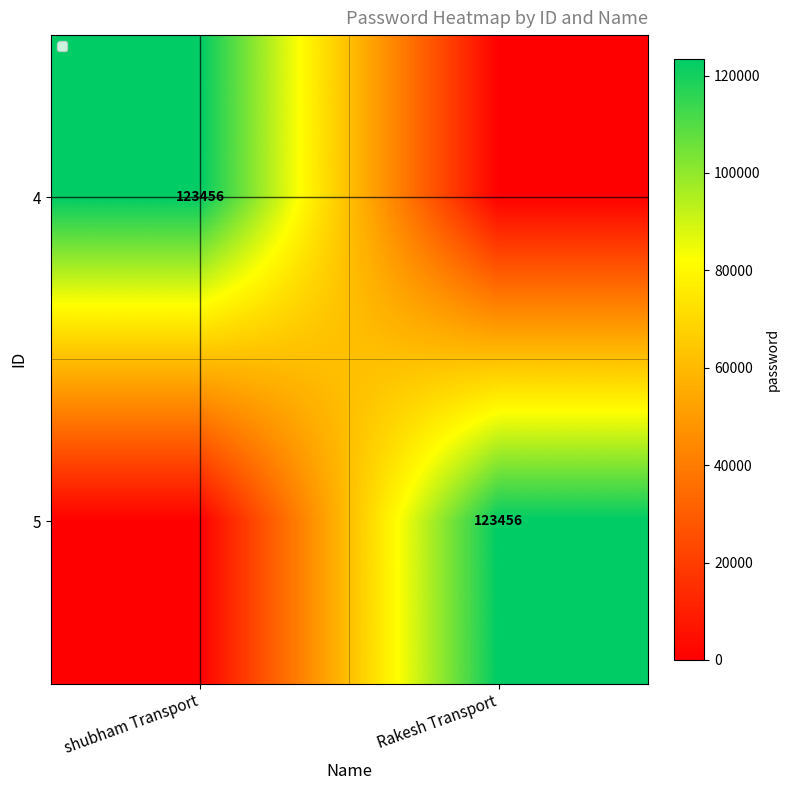

The 5 series shows 207132 at Rakesh Transport. True or false?

False